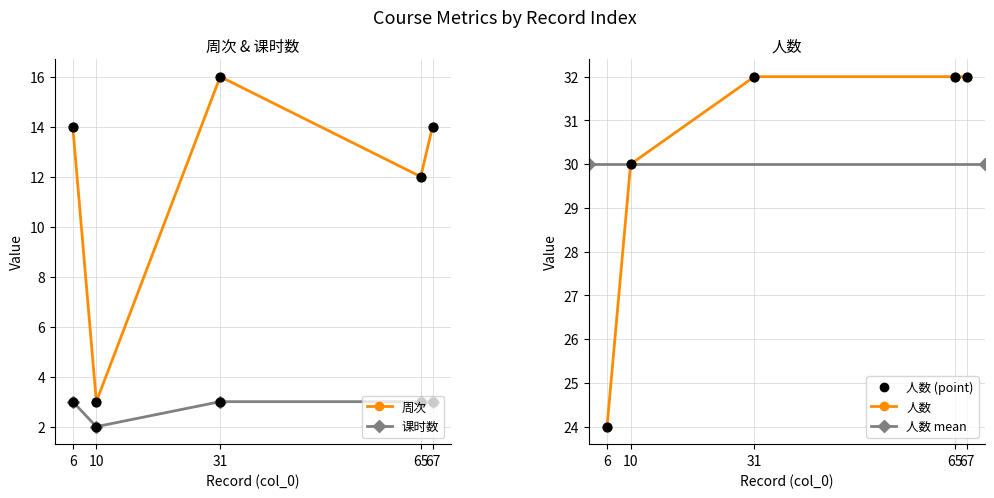

Is the value of 人数 at 31 greater than the value of 周次 at 65?

Yes